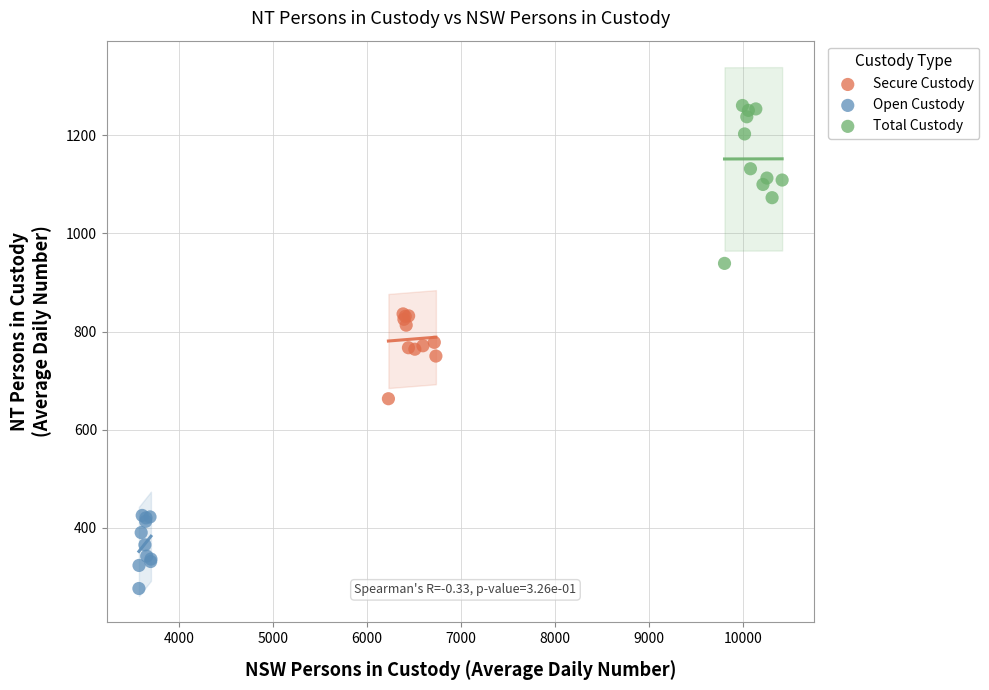

Which series reaches the maximum Y coordinate?

Total Custody